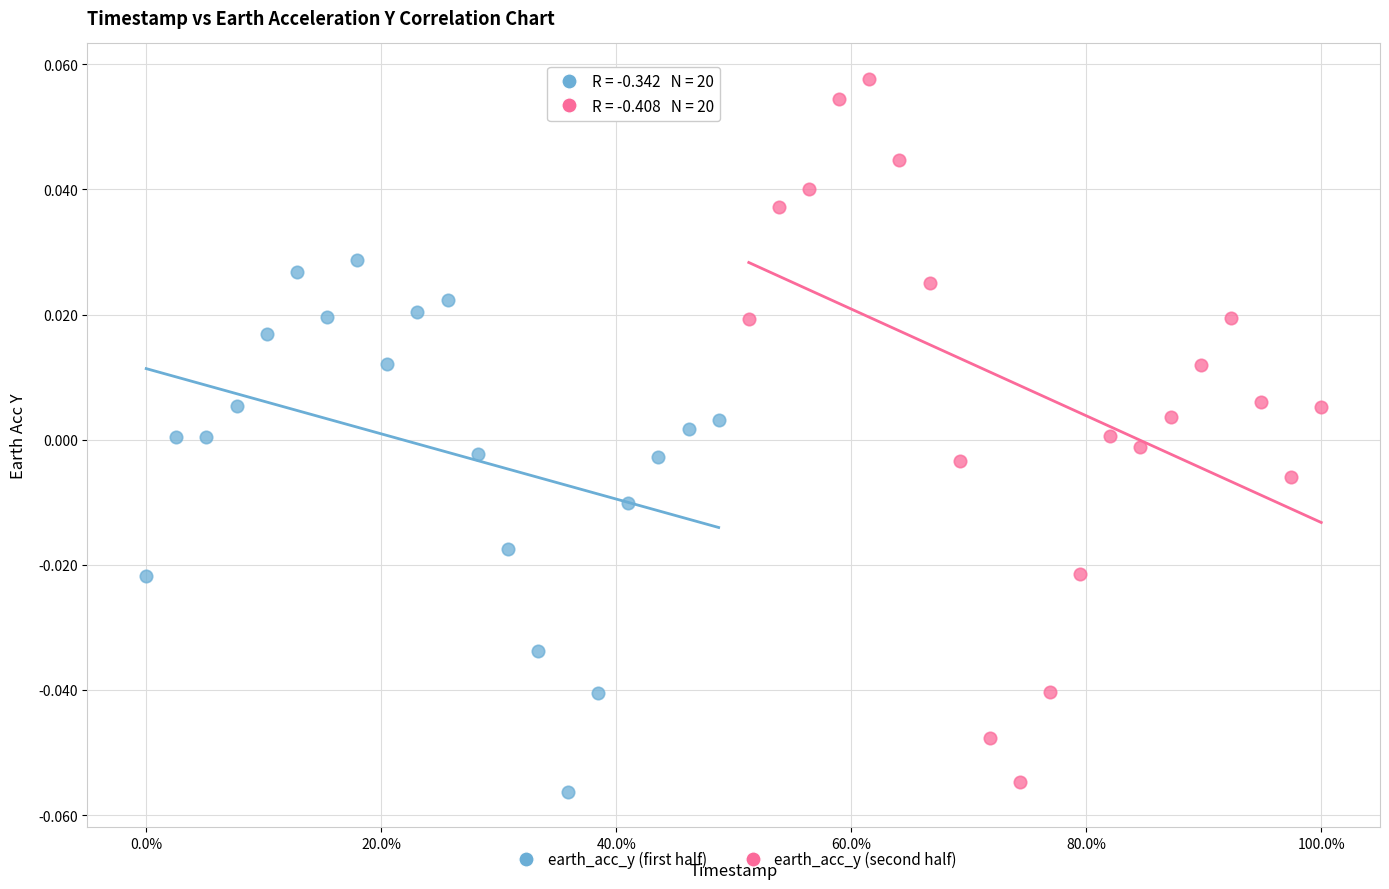

Which series has the largest Y range (max minus min)?

earth_acc_y (second half)